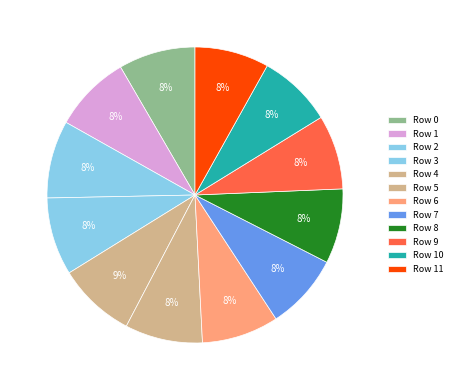

To the nearest percent, what is the average slice percentage?

8%